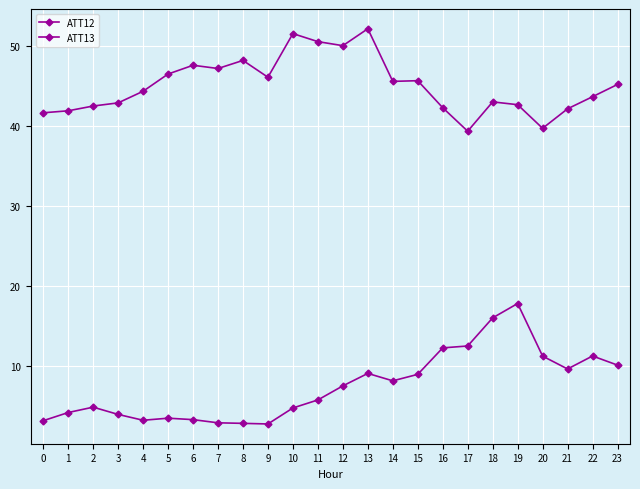

How many lines are shown in the chart?

2